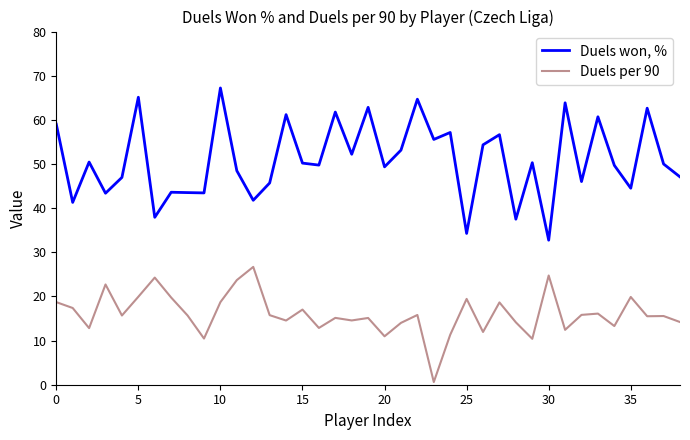

What is the sum of all Duels won, % values?

1985.9